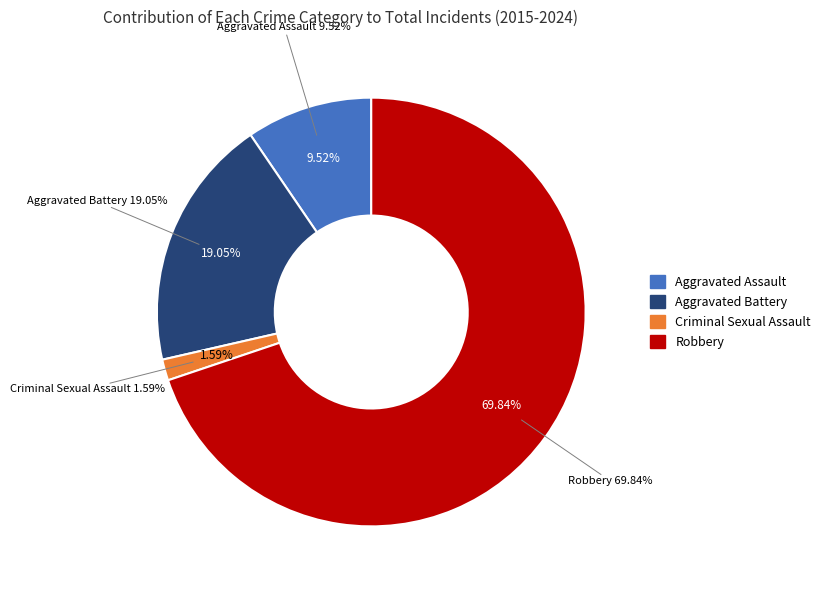

To the nearest percent, what is the combined percentage of Aggravated Battery and Aggravated Assault?

29%